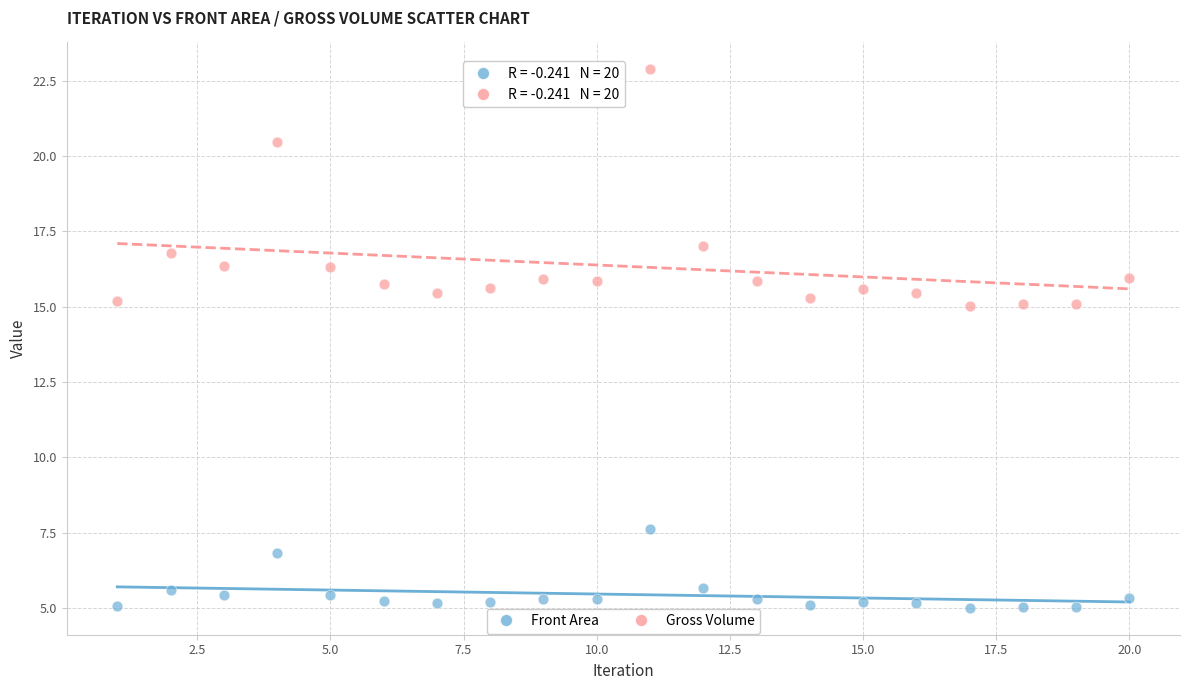

In the Gross Volume series, what Y value is closest to 18?

17.0